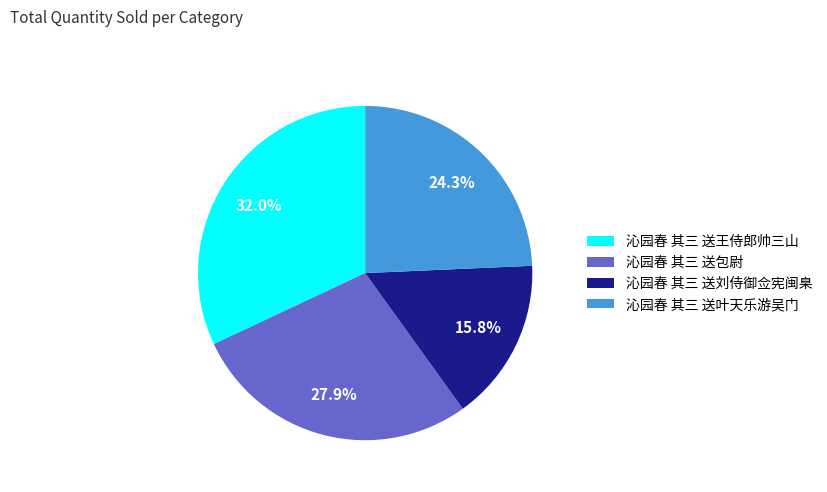

True or false: 沁园春 其三 送刘侍御佥宪闽臬 accounts for 30% of the total.

False